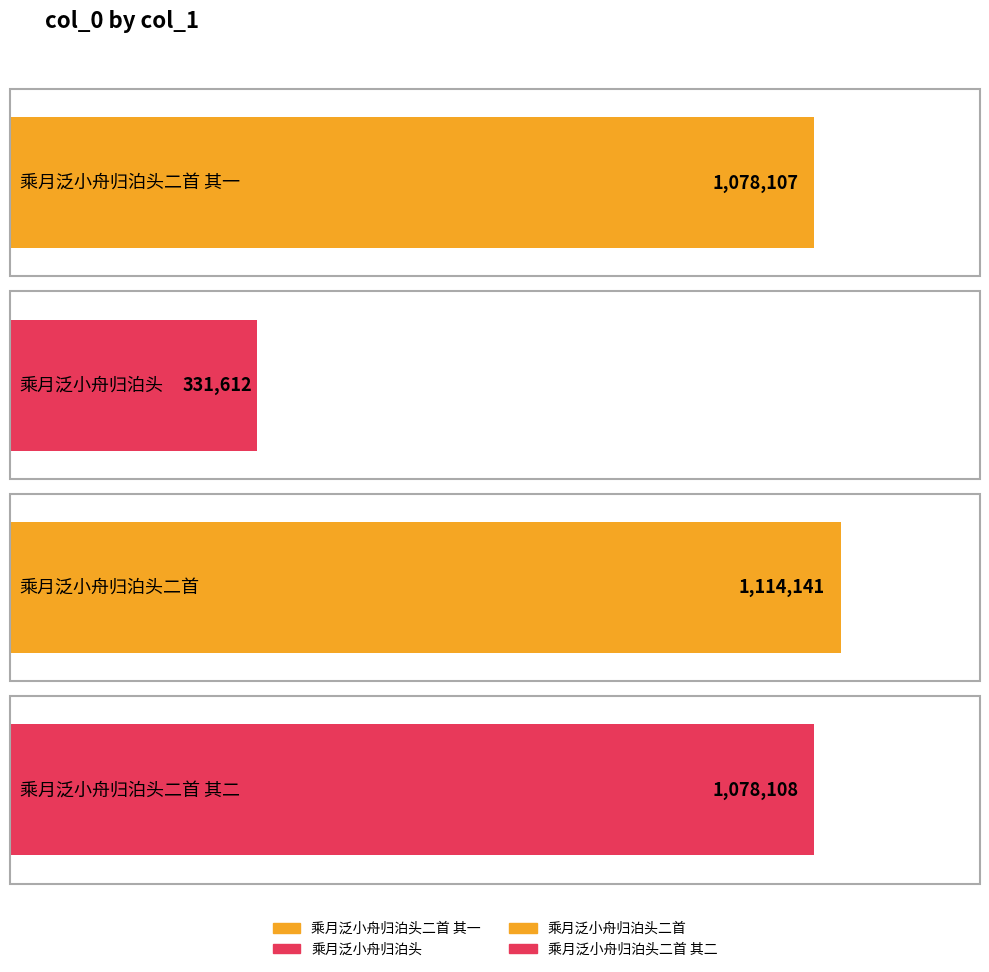

What is the label of the 1st bar from the right?

乘月泛小舟归泊头二首 其二